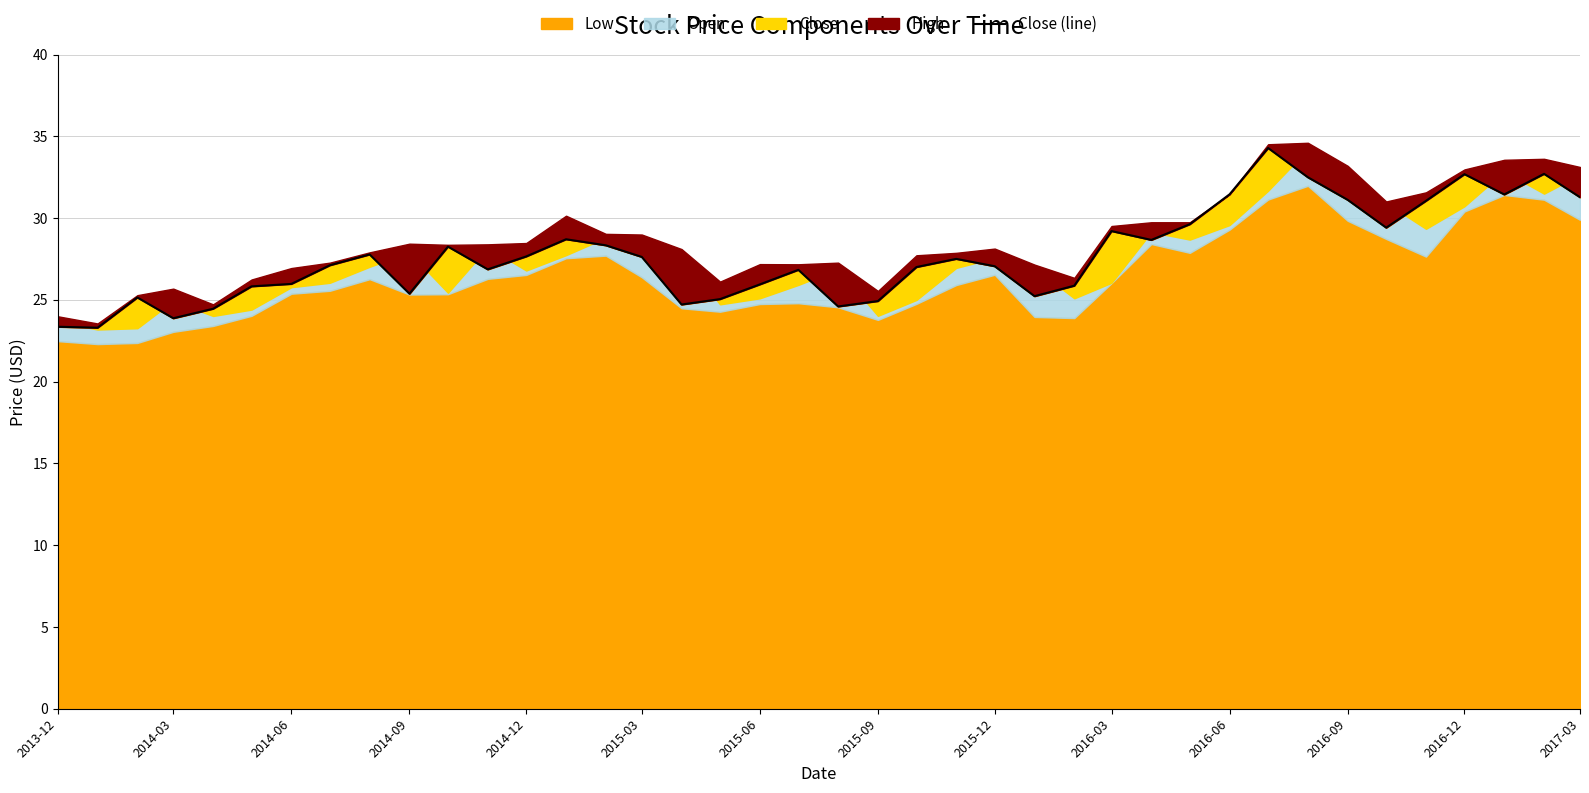

At which category does the data reach its first local valley?

2014-03